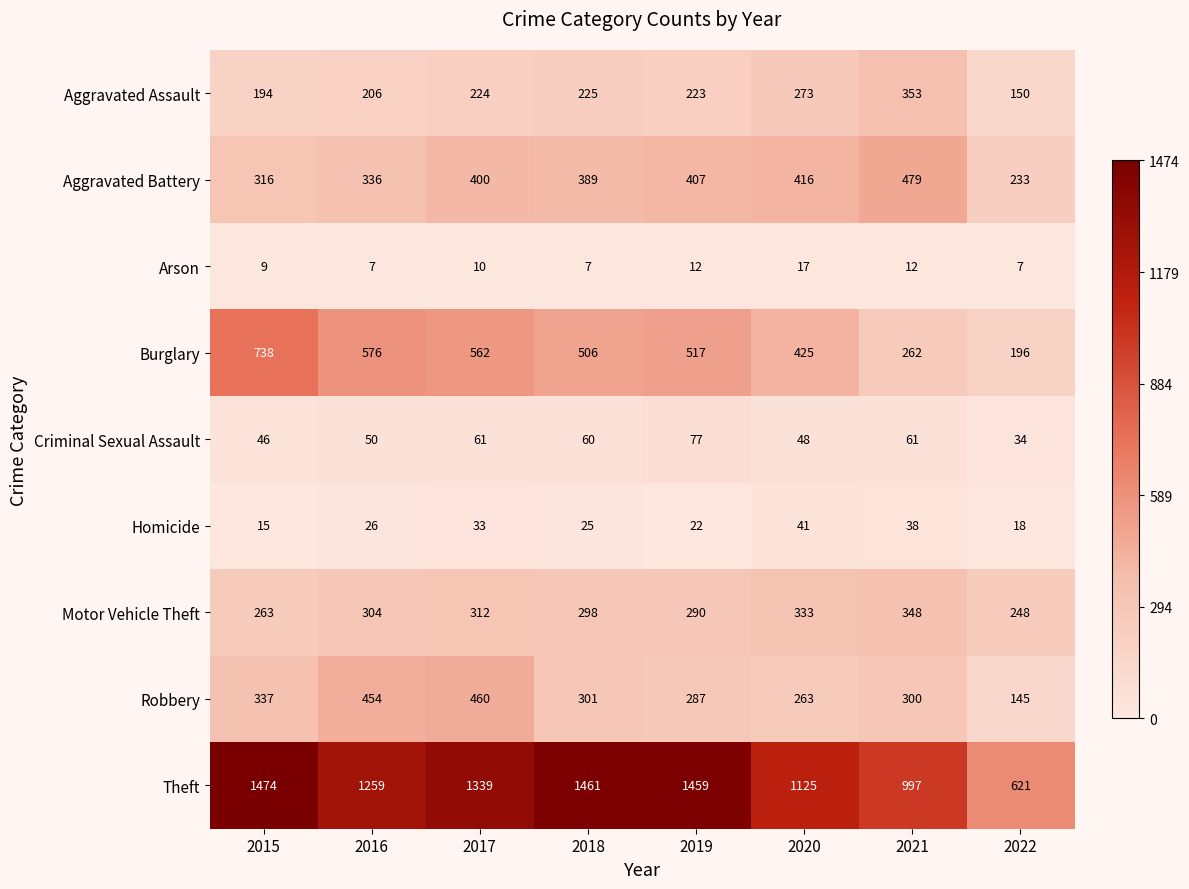

At which label is Motor Vehicle Theft closest to 298?

2018